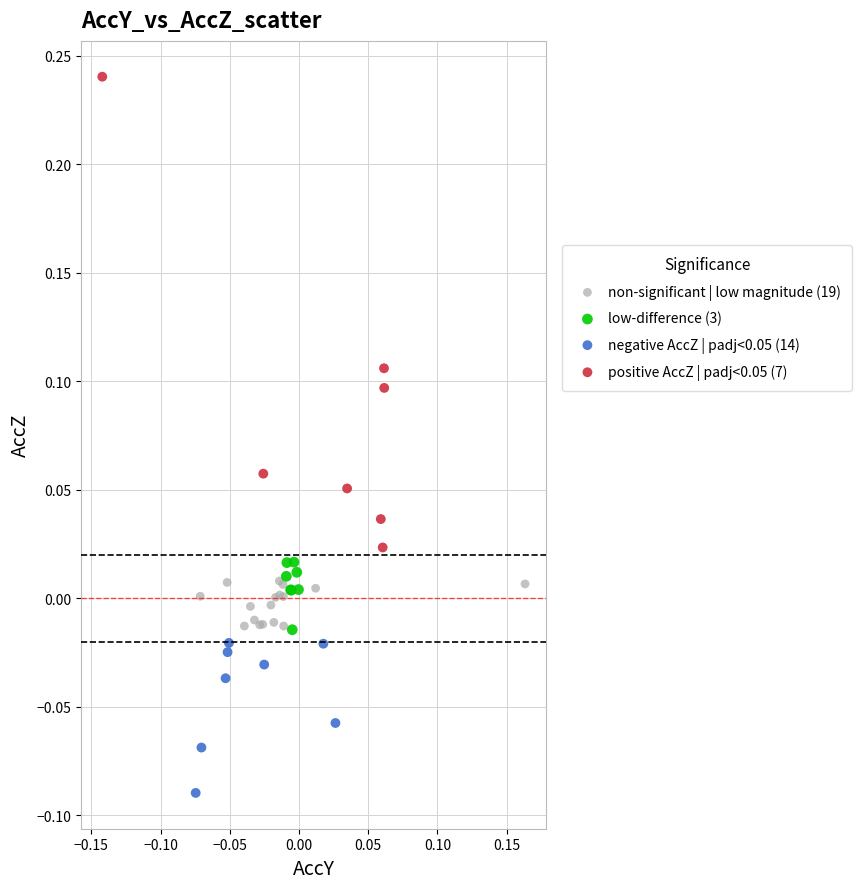

Which series reaches the minimum Y coordinate?

negative AccZ | padj<0.05 (14)